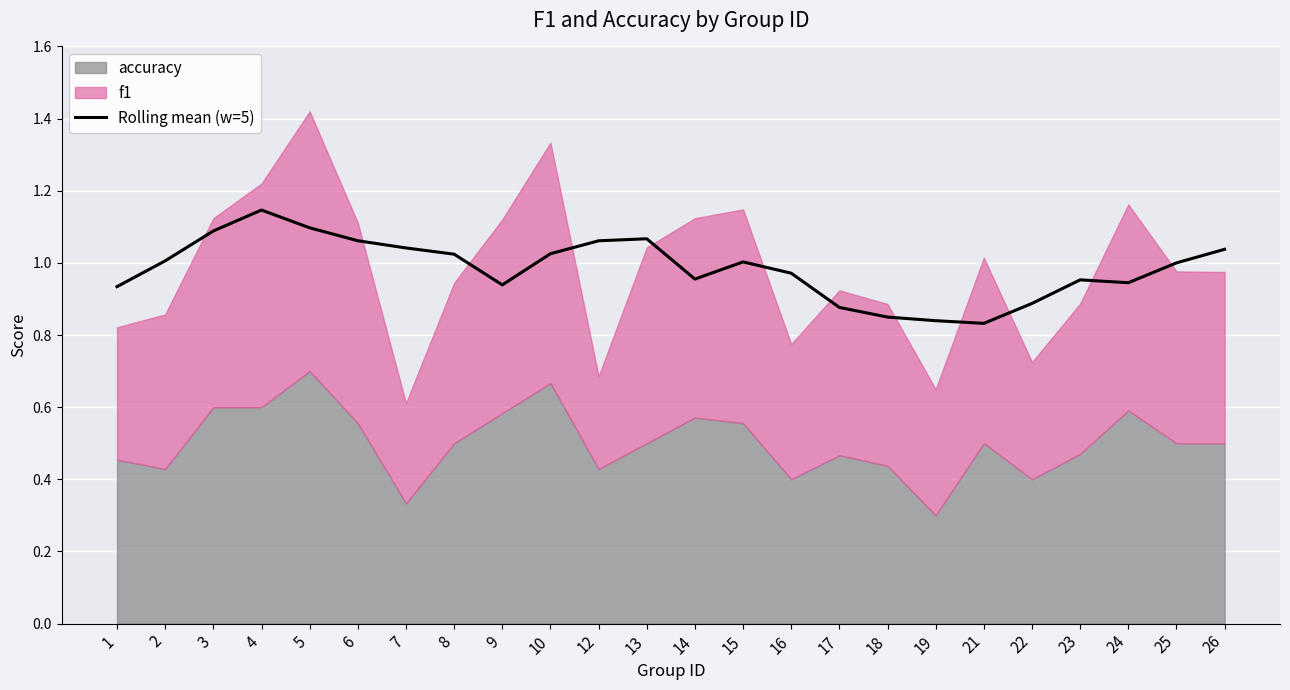

How many lines are shown in the chart?

1